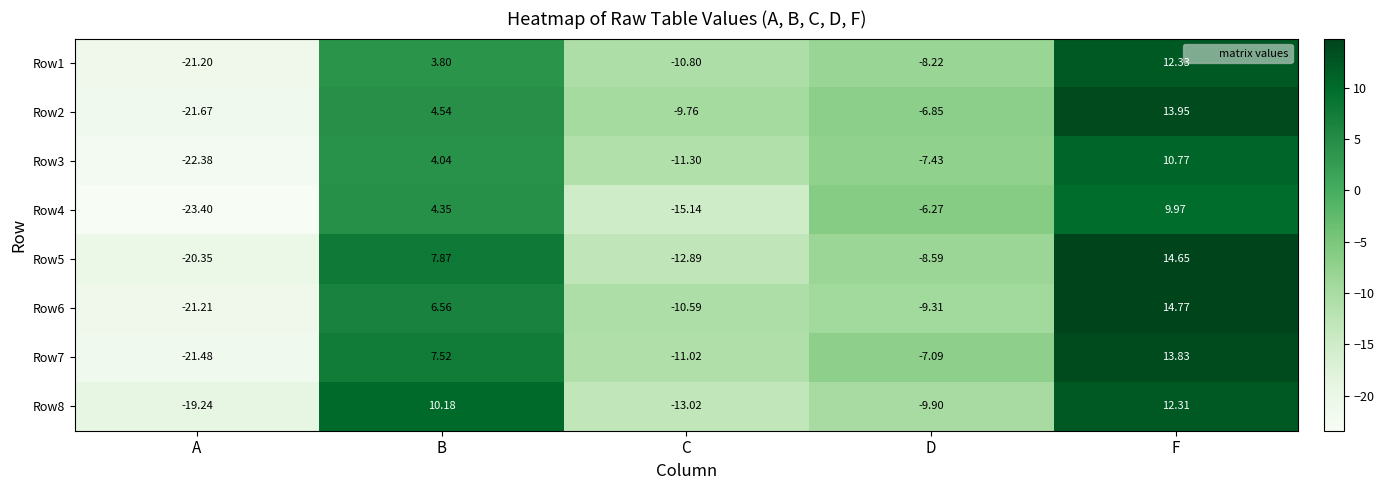

Is the value of Row7 at A greater than the value of Row3 at A?

Yes